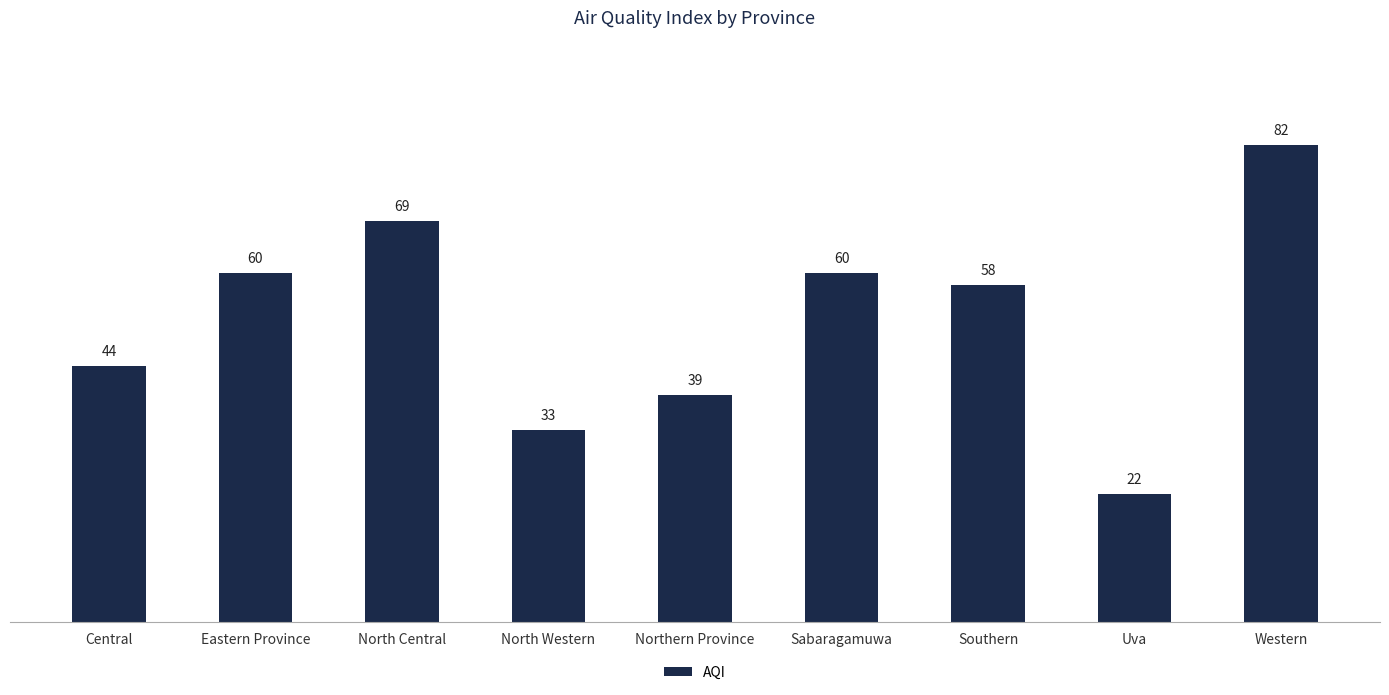

Are the bars grouped side by side (vs. stacked)?

No